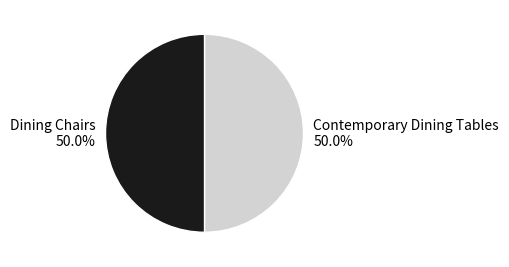

Combined, what portion of the pie is Contemporary Dining Tables and Dining Chairs?

100.0%